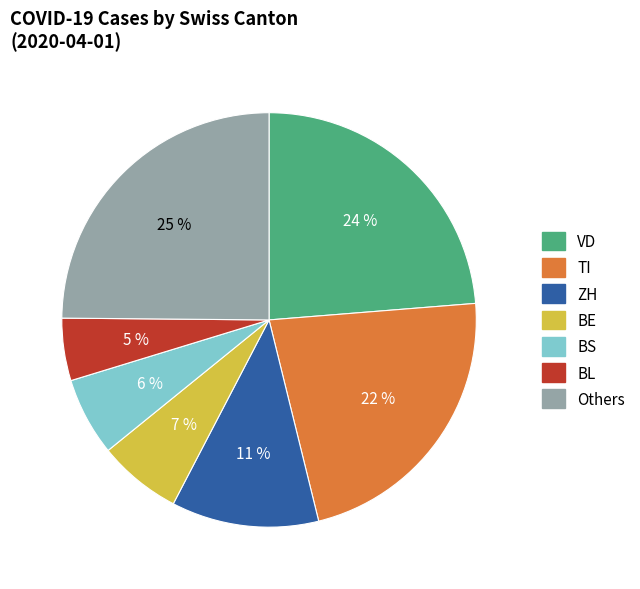

To the nearest percent, what is the average slice percentage?

14%